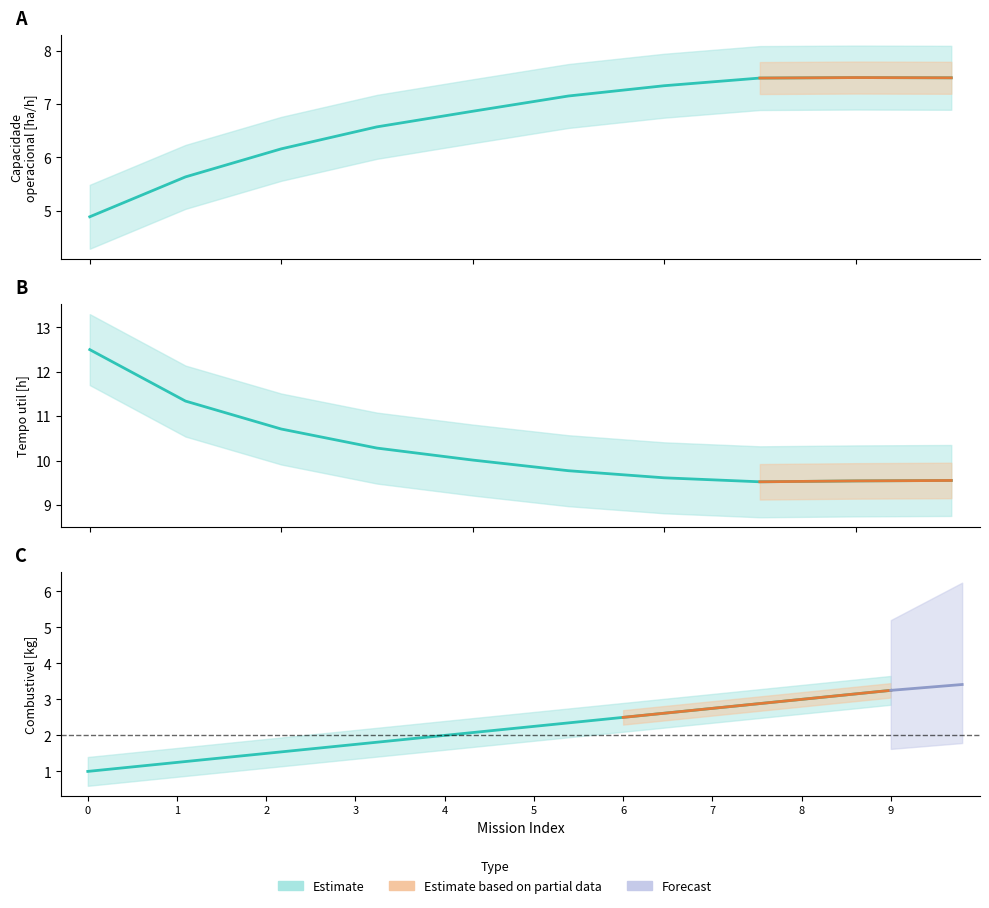

True or false: Capacidade operacional [ha/h] has more than 0 interior local peaks.

True